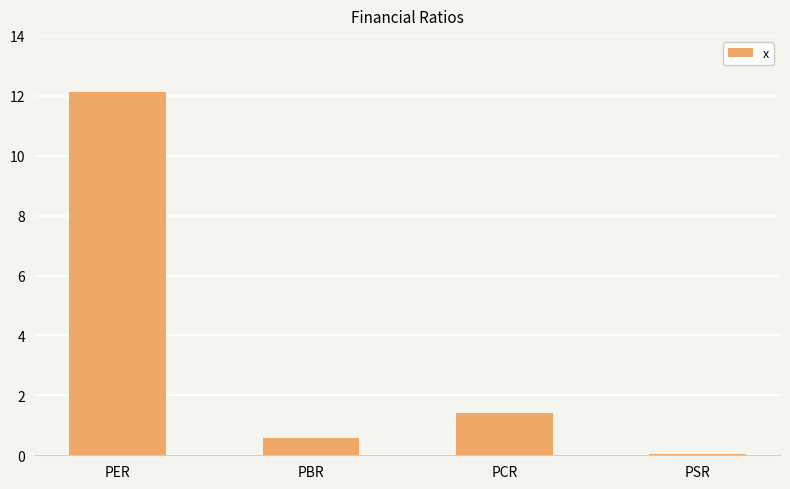

Rank the categories by value from lowest to highest.

PSR, PBR, PCR, PER